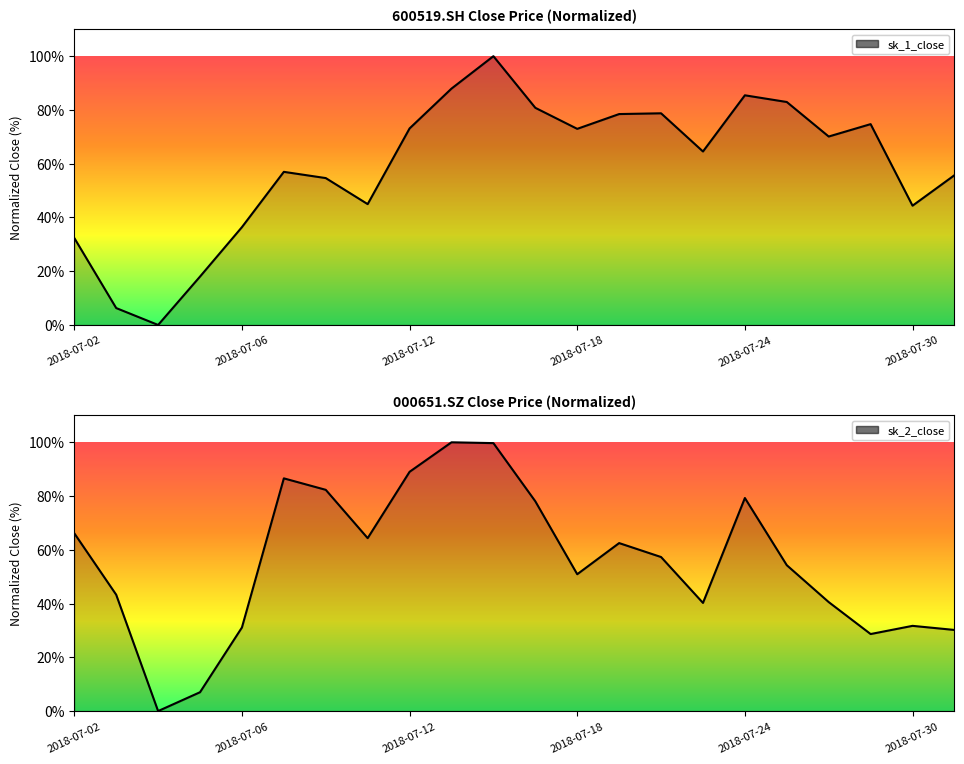

Rank the categories by sk_1_close value from highest to lowest.

2018-07-16, 2018-07-13, 2018-07-24, 2018-07-25, 2018-07-17, 2018-07-20, 2018-07-19, 2018-07-27, 2018-07-12, 2018-07-18, 2018-07-26, 2018-07-23, 2018-07-09, 2018-07-31, 2018-07-10, 2018-07-11, 2018-07-30, 2018-07-06, 2018-07-02, 2018-07-05, 2018-07-03, 2018-07-04